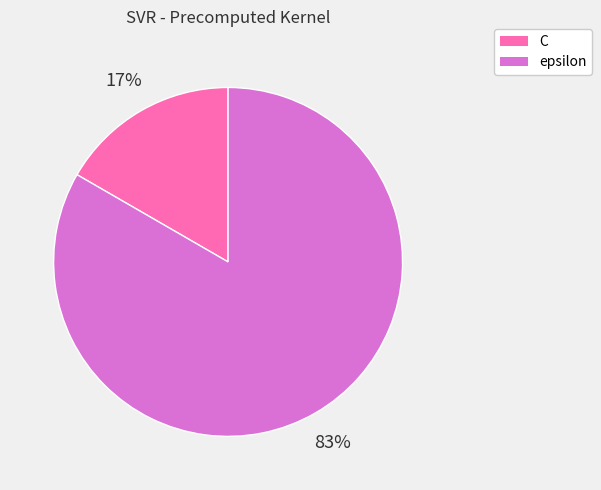

Combined, do C and epsilon account for over 50%?

Yes